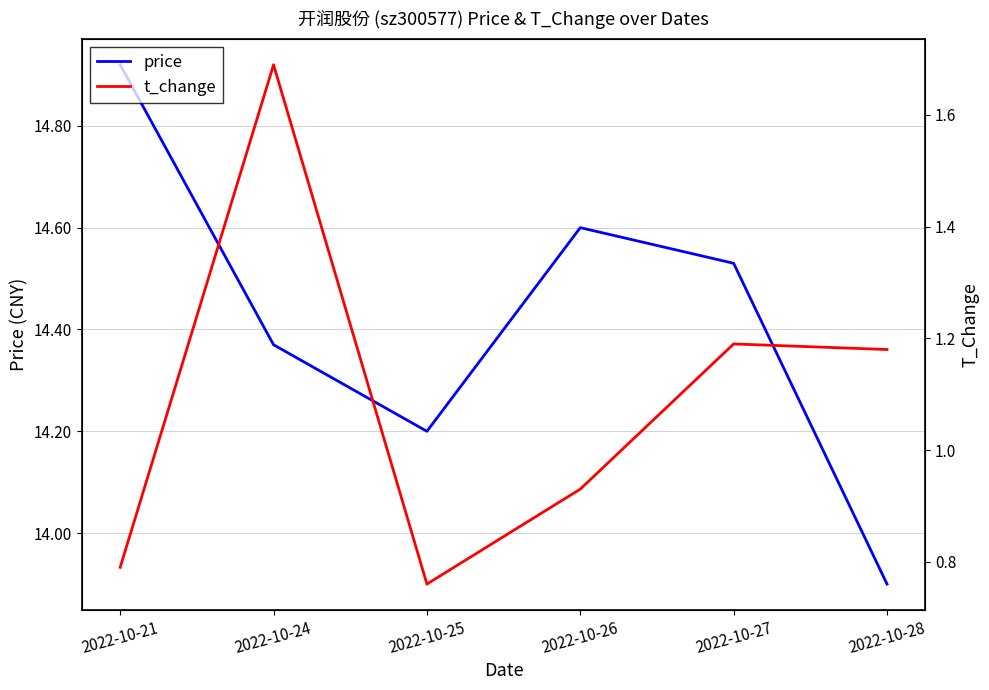

Which series has the largest range (max minus min)?

price